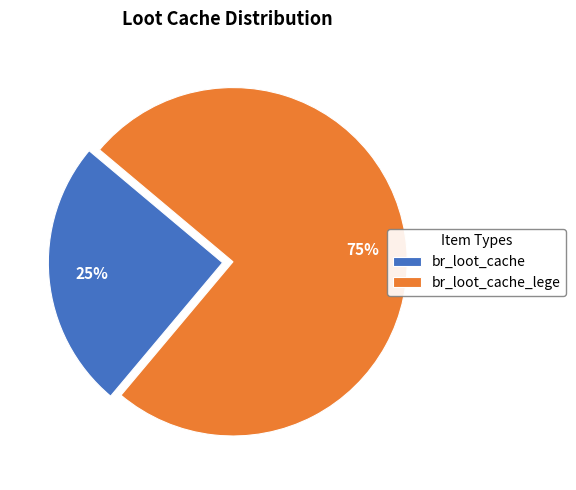

To the nearest percent, what is the combined percentage of br_loot_cache and br_loot_cache_lege?

100%